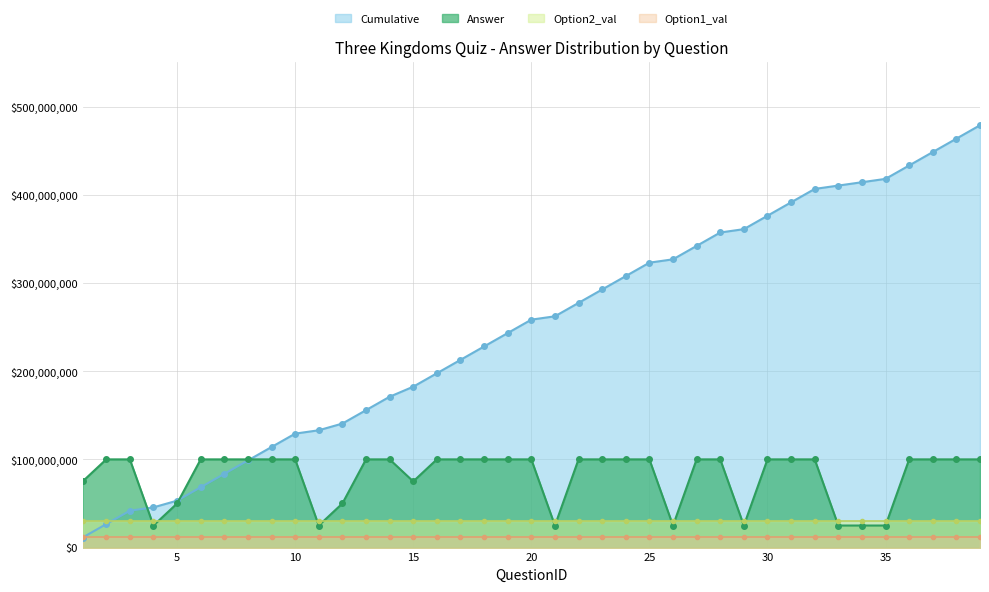

Between 28 and 35, which series saw the biggest shift?

Answer